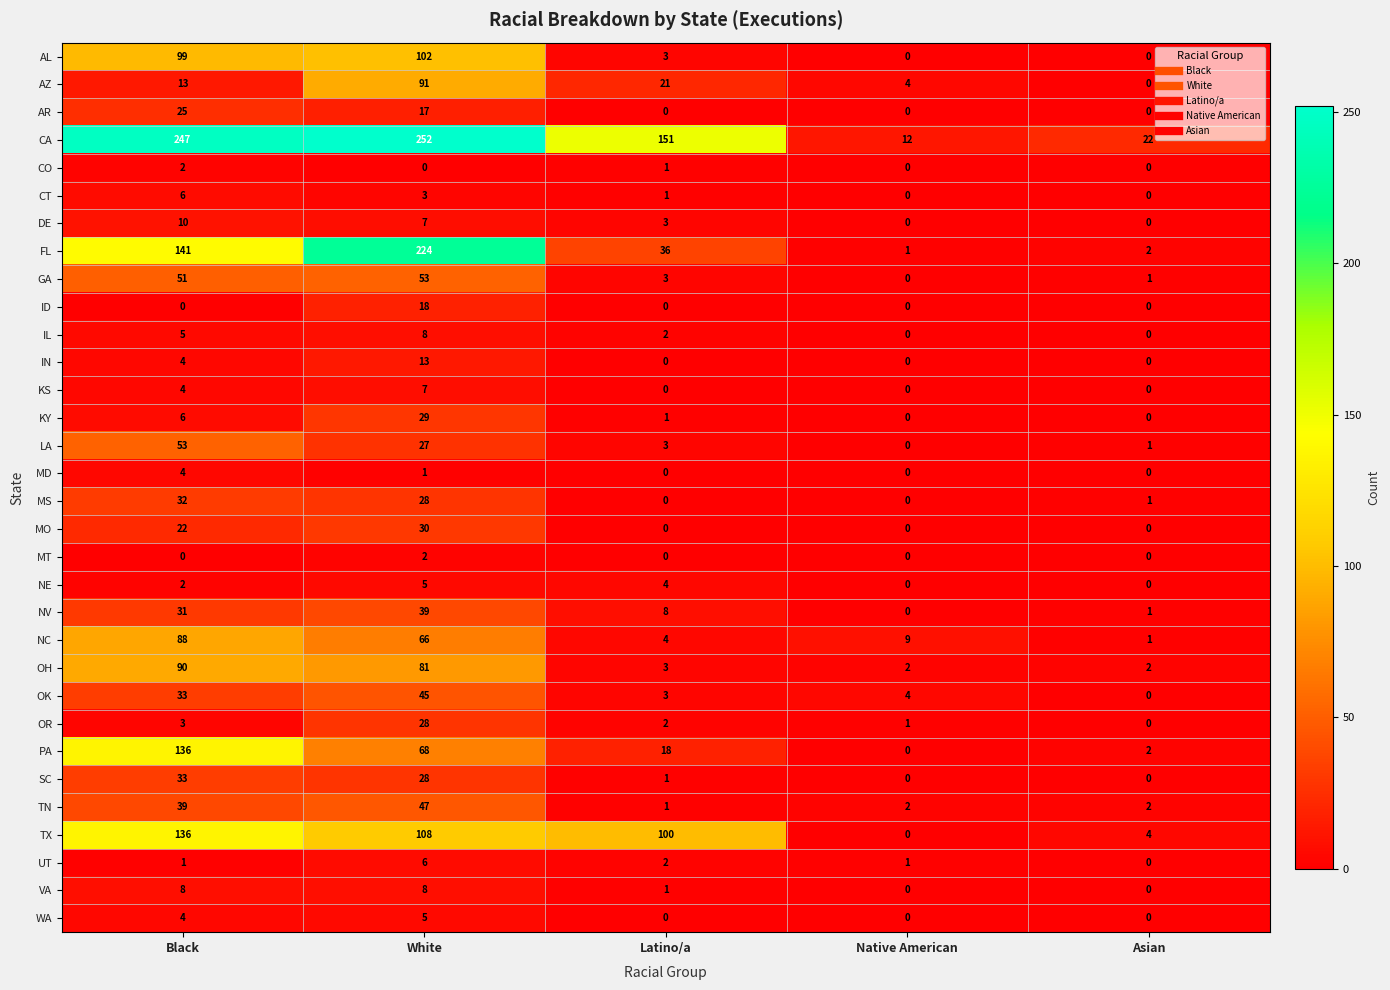

Which category has the highest value in the GA series?

White